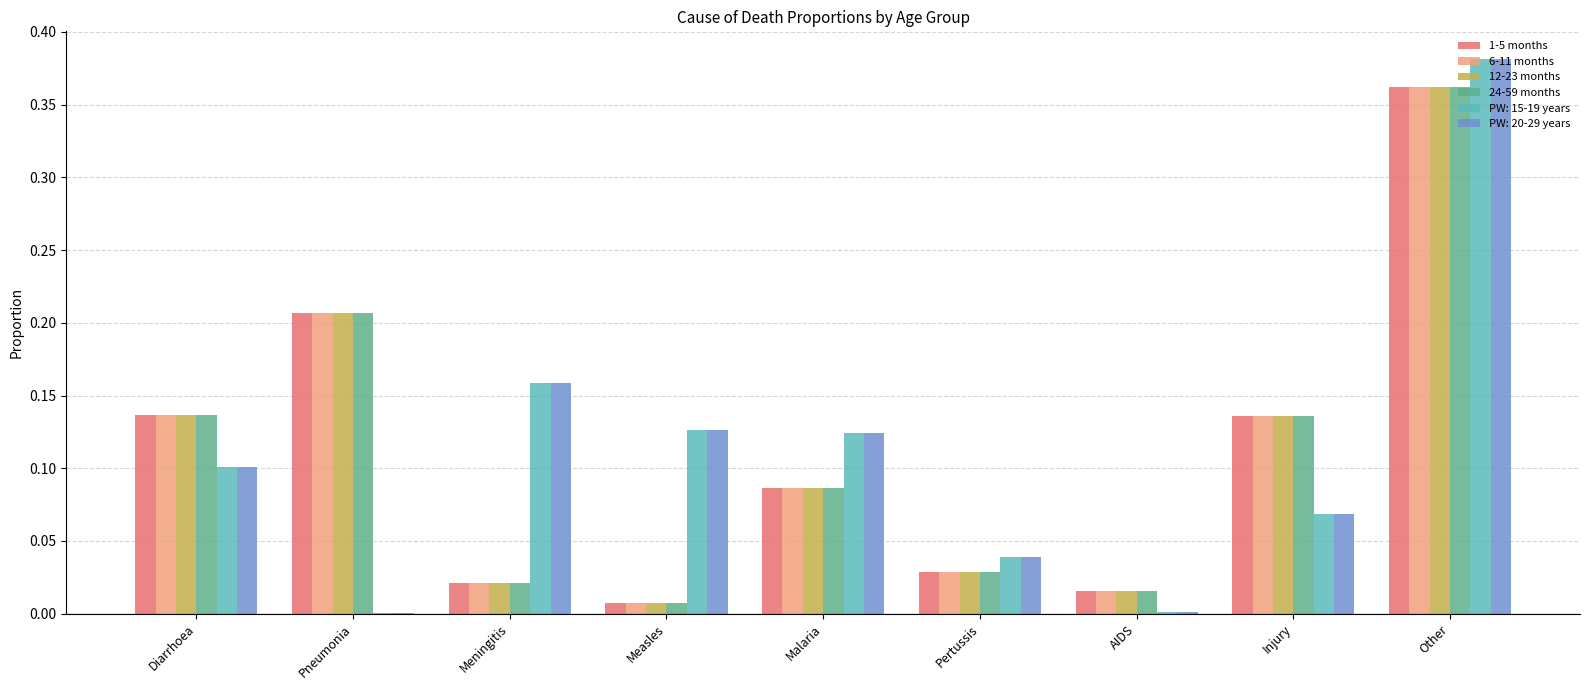

What is the sum of all 6-11 months values?

1.0